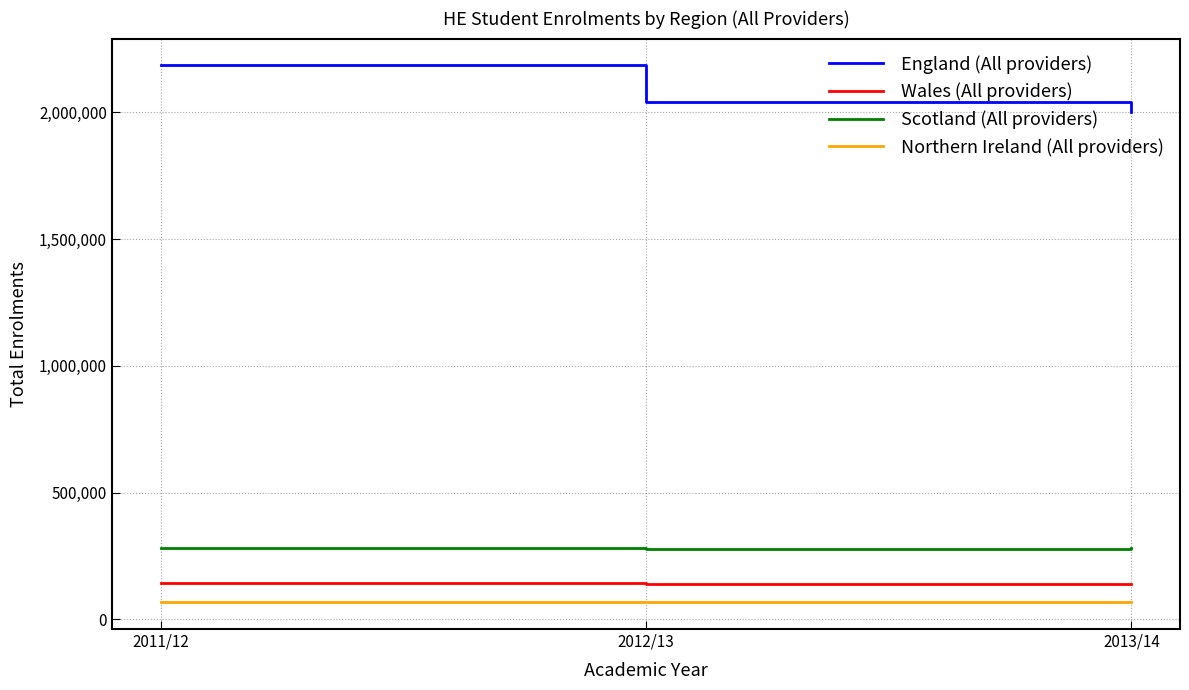

The value of Wales (All providers) at 2012/13 is 246285. True or false?

False